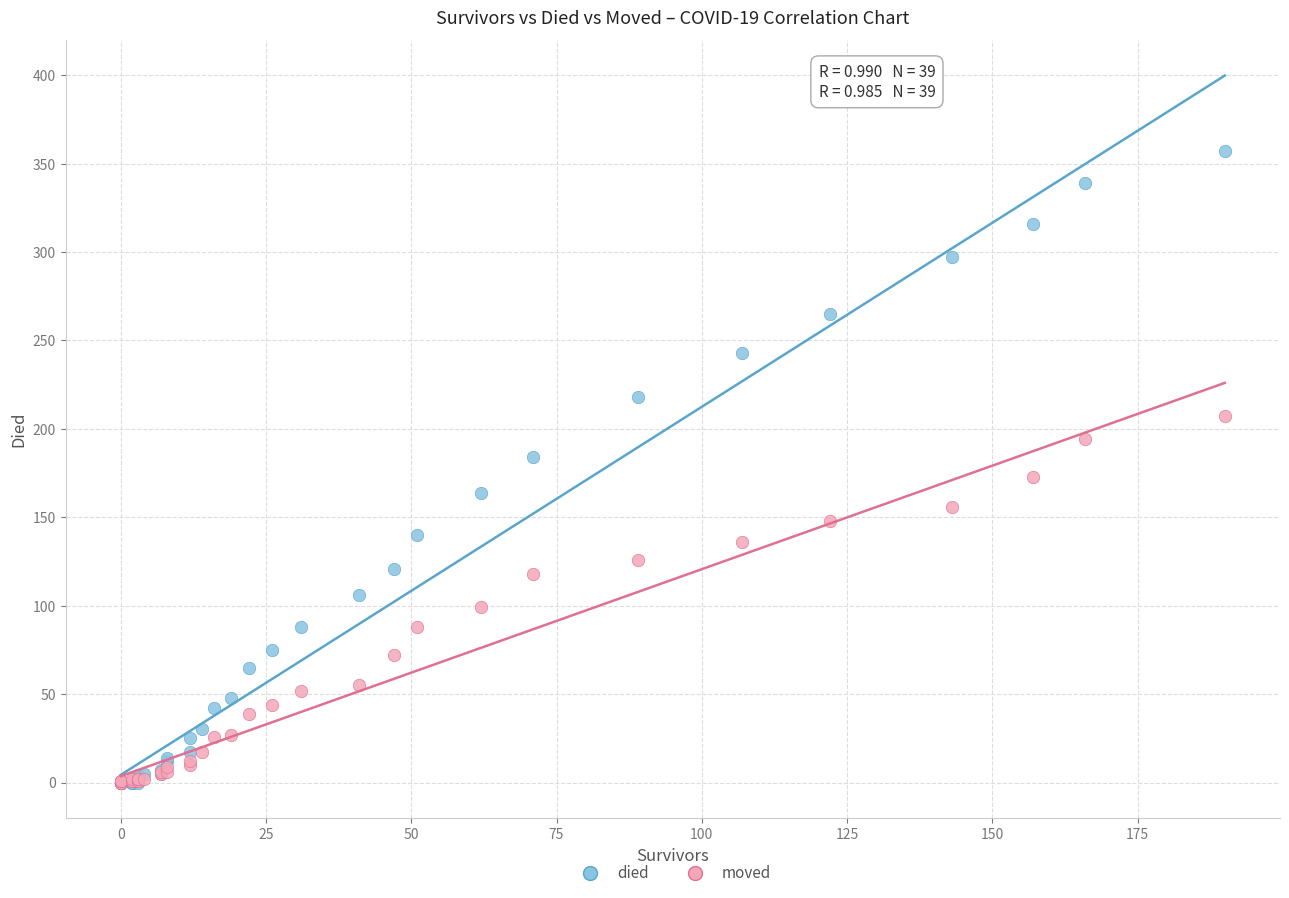

What are all the series names shown in the legend?

died, moved